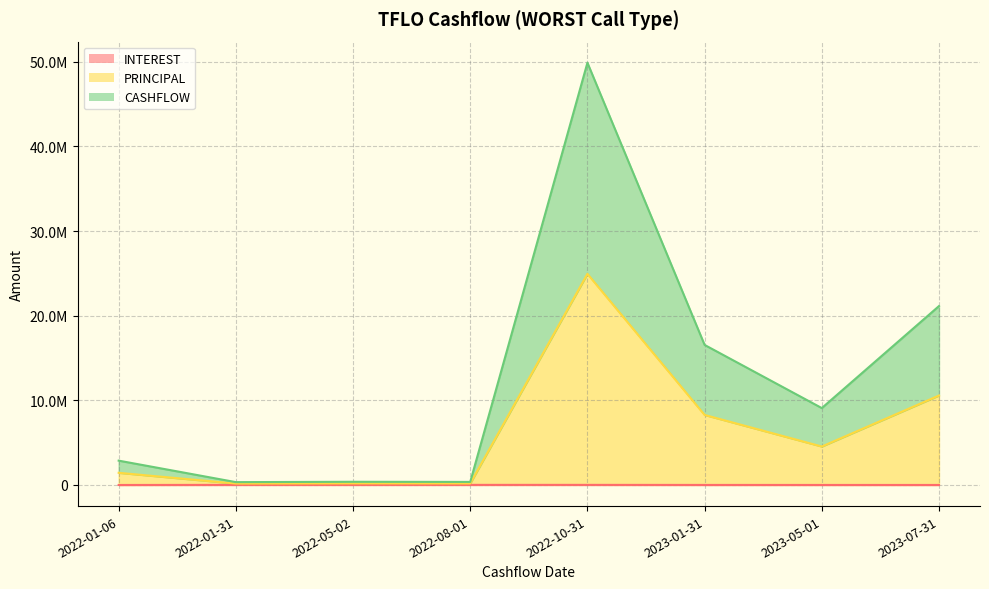

Where is the first local minimum for CASHFLOW?

2022-01-31